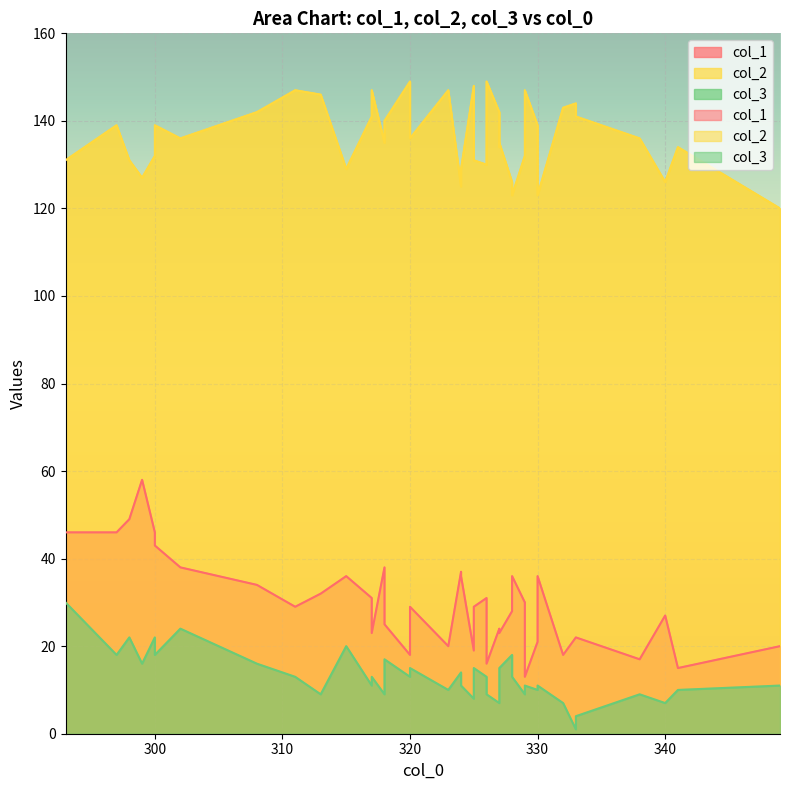

Rank the series by their maximum value, from highest to lowest.

col_2, col_1, col_3